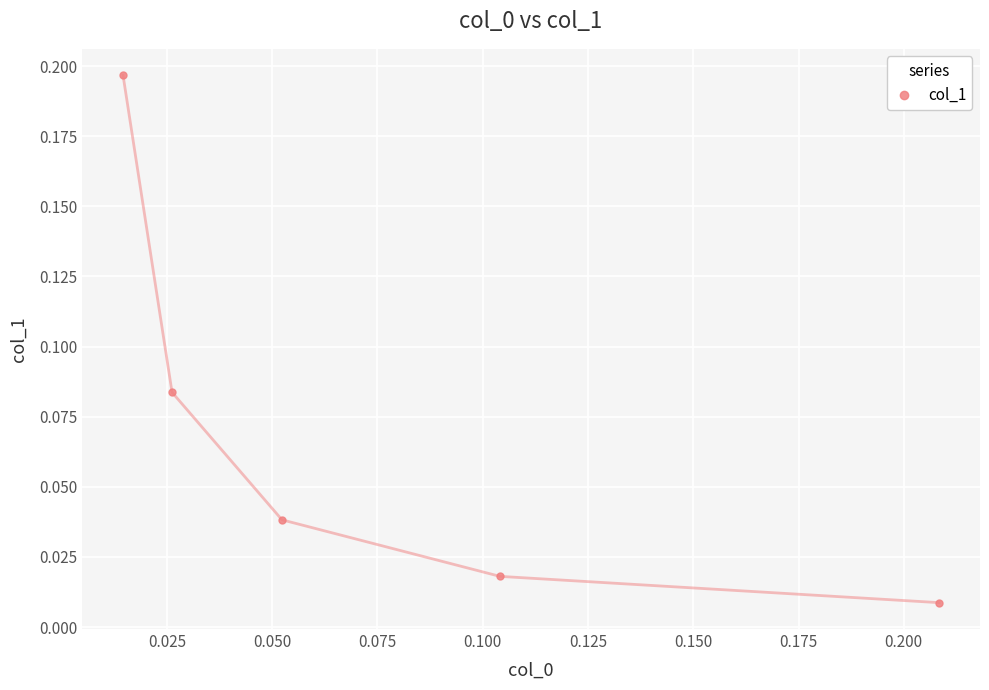

What is the sum of all values?

0.3